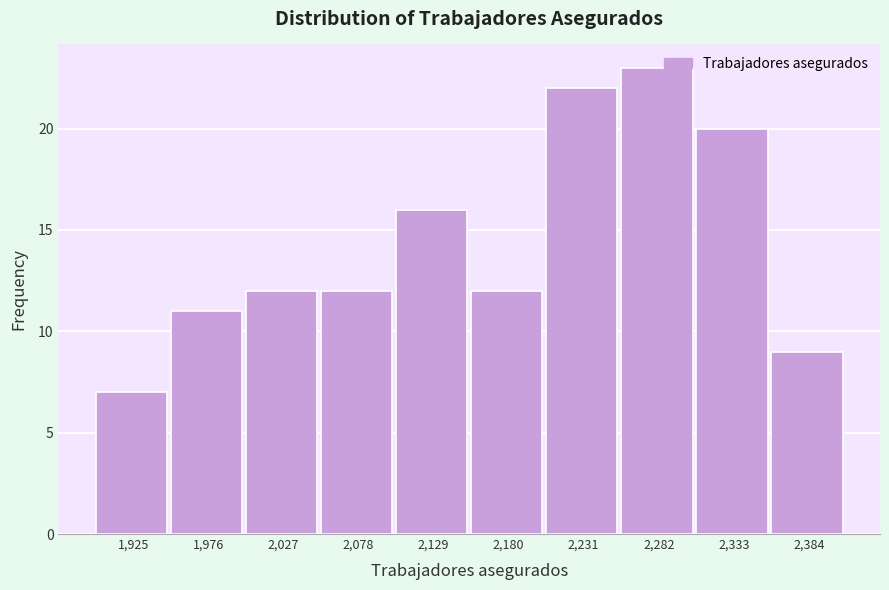

Which range on the x-axis has the tallest bar?

2257 to 2308